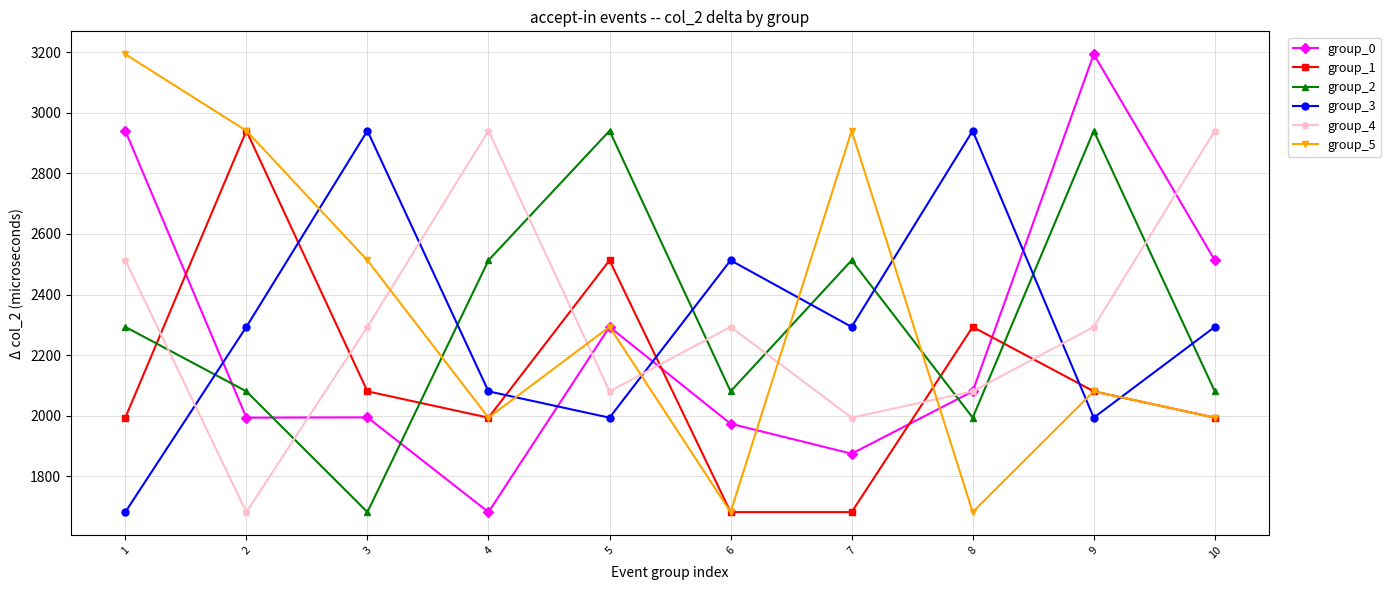

What is the total value across all series at 4?

13201